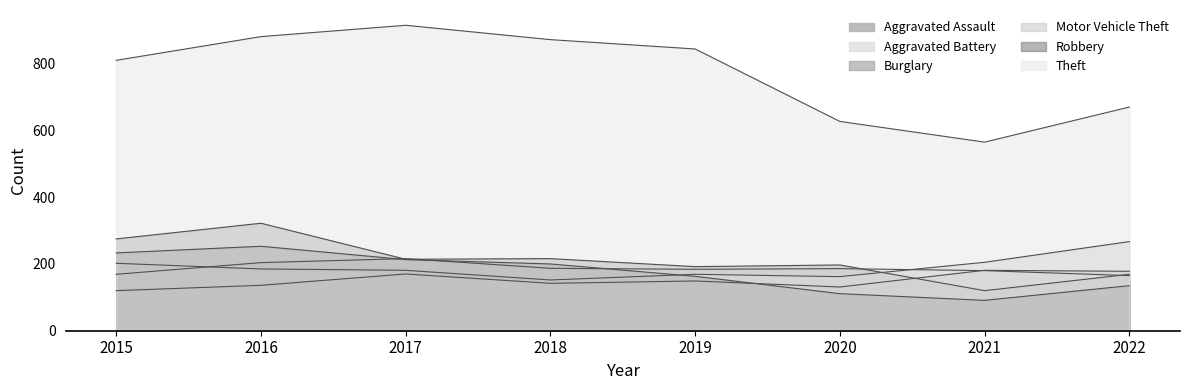

Reading left to right, transcribe all the data shown in this chart.

Aggravated Assault: 2015=120	2016=136	2017=170	2018=142	2019=149	2020=131	2021=181	2022=178
Aggravated Battery: 2015=169	2016=204	2017=216	2018=187	2019=184	2020=186	2021=180	2022=165
Burglary: 2015=275	2016=322	2017=214	2018=216	2019=192	2020=197	2021=120	2022=169
Motor Vehicle Theft: 2015=202	2016=185	2017=181	2018=152	2019=169	2020=162	2021=205	2022=267
Robbery: 2015=233	2016=253	2017=213	2018=200	2019=163	2020=111	2021=91	2022=135
Theft: 2015=810	2016=881	2017=915	2018=872	2019=844	2020=627	2021=565	2022=670